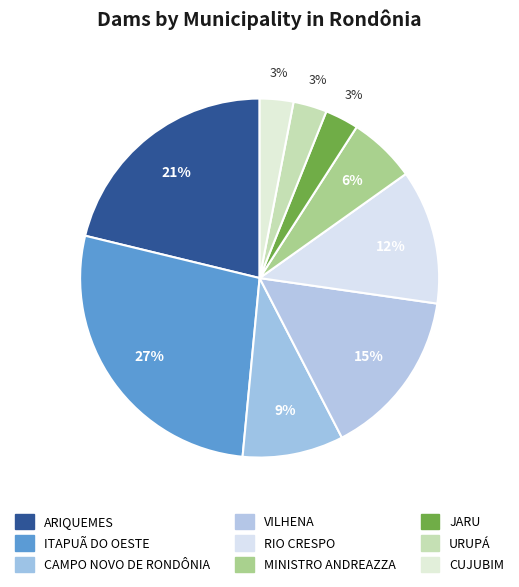

To the nearest percent, what is the difference between the ARIQUEMES and URUPÁ slice percentages?

18%